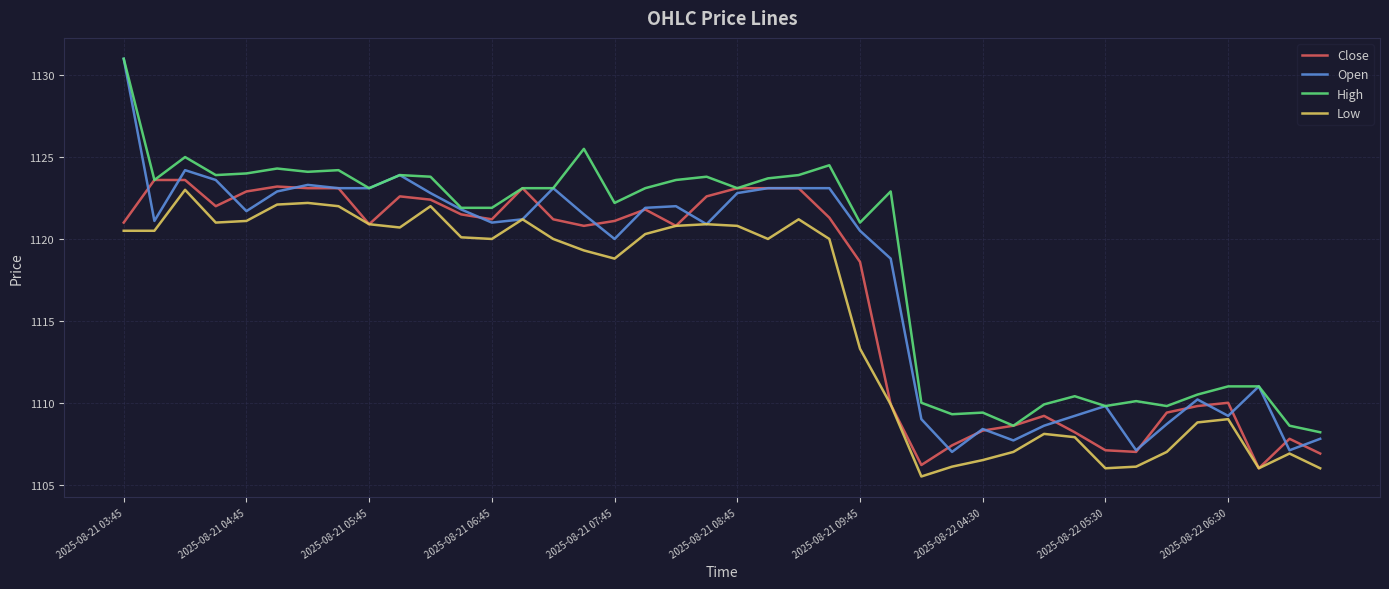

What is the lowest value of the Close series?

1106.0